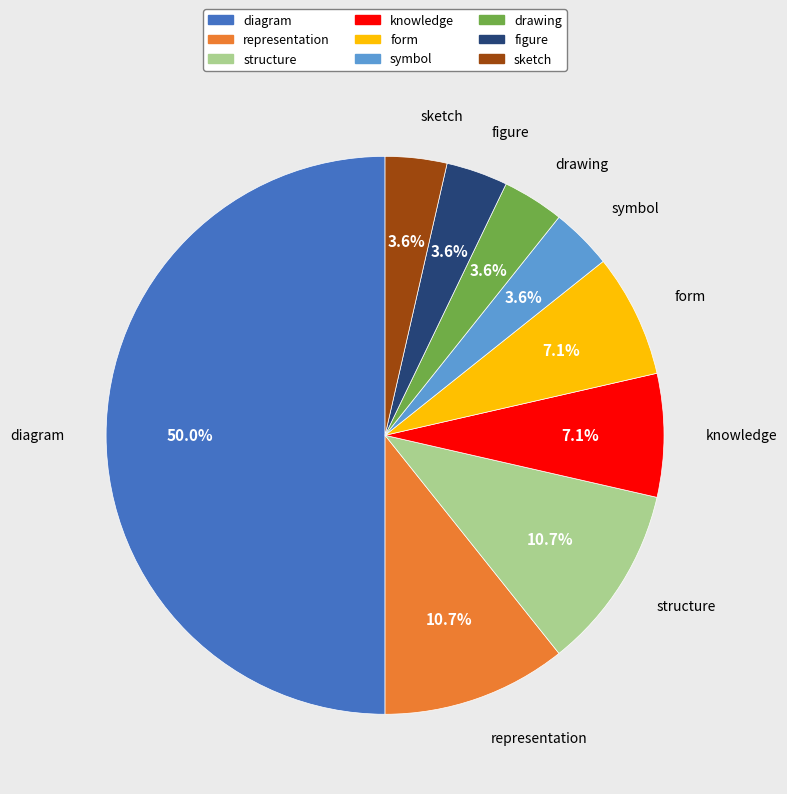

What is the largest slice in the pie chart?

diagram